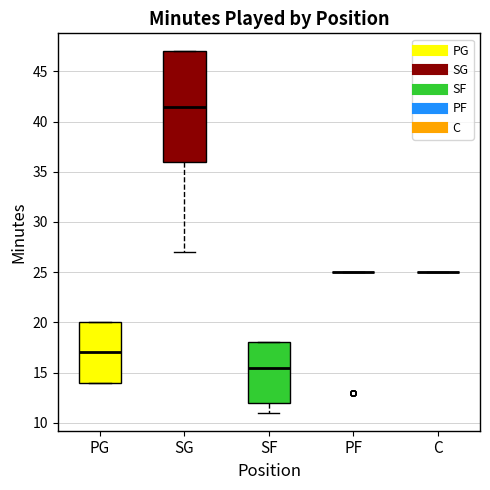

Reading left to right, read every box against the y-axis: the position of its median line, the range the box covers, and the ends of its whiskers. The values are not printed on the chart, so give them approximately, as read against the axis.

PG: median 17.0, box 14.0 to 20.0, whiskers 14.0 to 20.0
SG: median 41.5, box 36.0 to 47.0, whiskers 27.0 to 47.0
SF: median 15.5, box 12.0 to 18.0, whiskers 11.0 to 18.0
PF: box collapsed to a line at 25.0, whiskers 25.0 to 25.0
C: box collapsed to a line at 25.0, whiskers 25.0 to 25.0